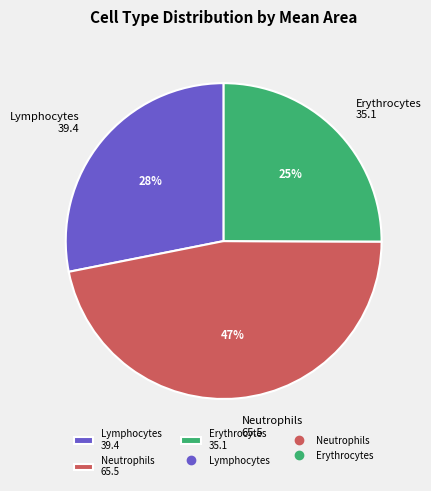

Rank the categories by value from highest to lowest.

Neutrophils, Lymphocytes, Erythrocytes